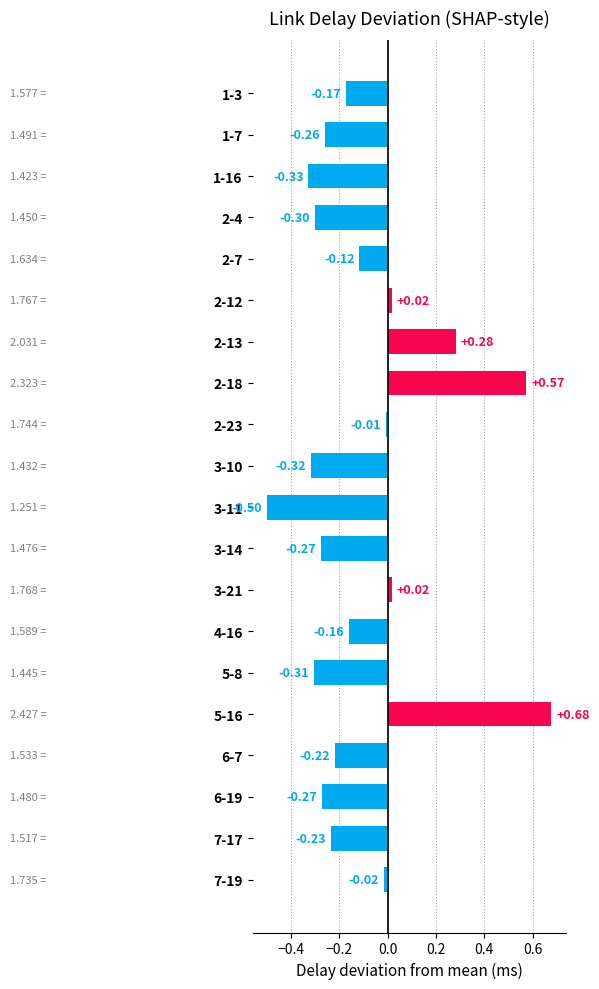

What is the sum of all values?

-1.9